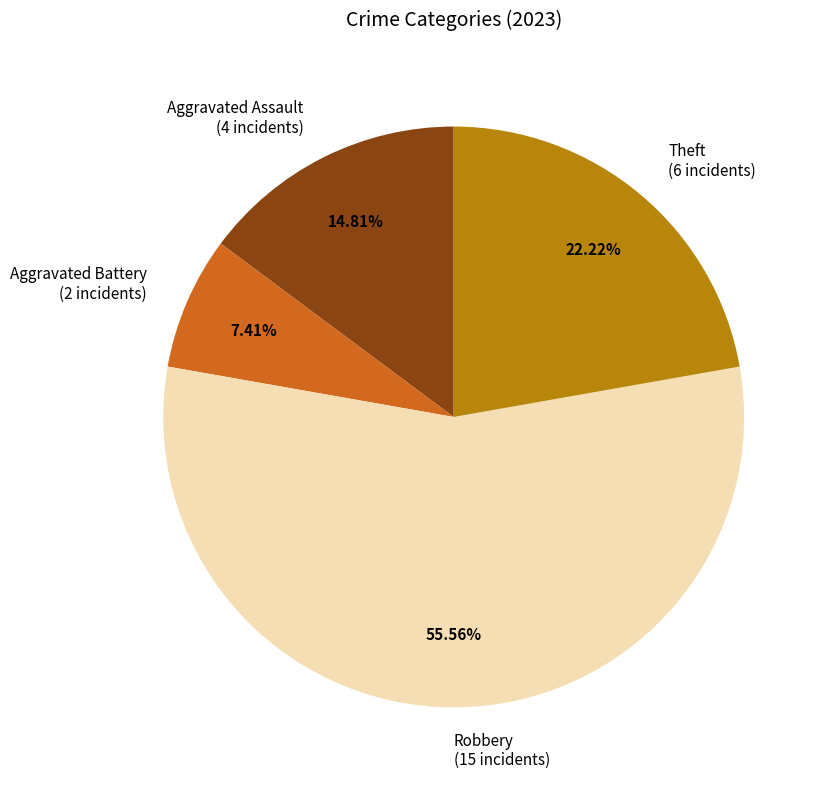

What is the majority slice?

Robbery (15 incidents)